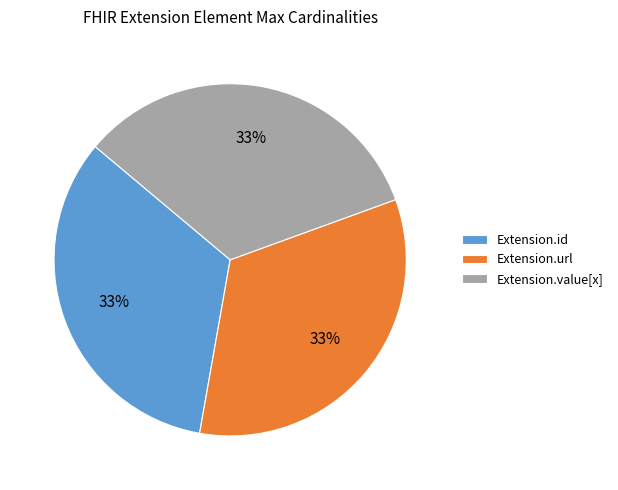

What is the ratio of the value at Extension.url to the value at Extension.value[x]?

1.0